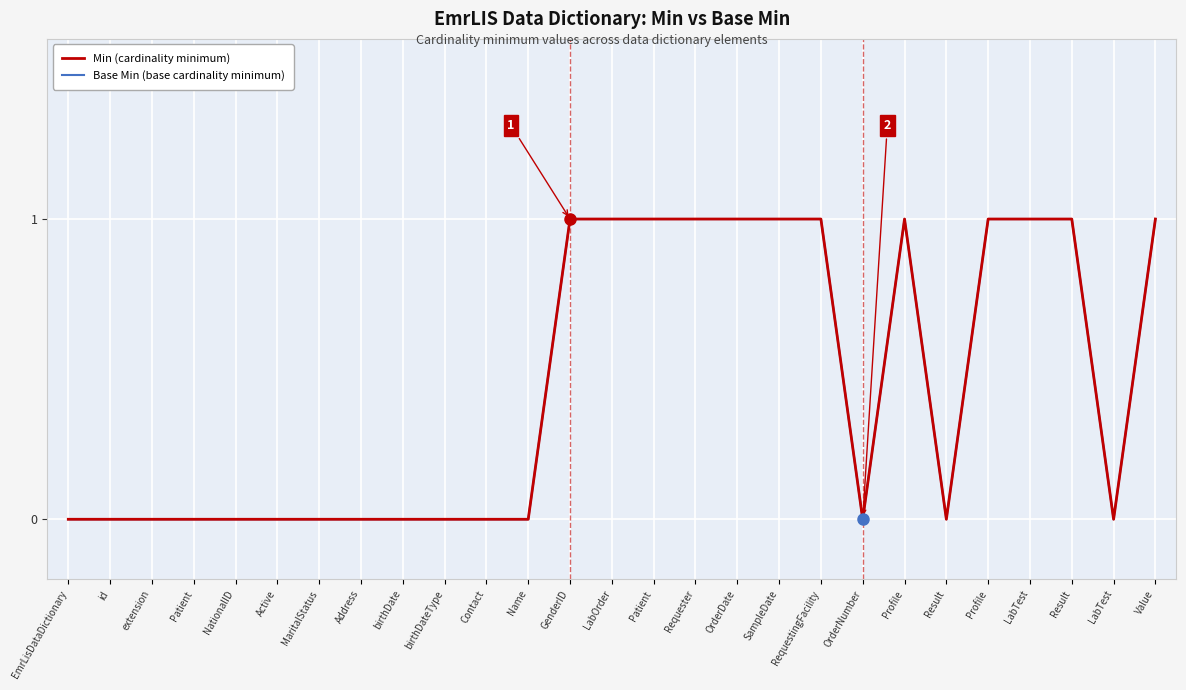

Reading right to left, list all the values displayed in this chart.

Min (cardinality minimum): 1	0	1	1	1	0	1	0	1	1	1	1	1	1	1	0	0	0	0	0	0	0	0	0	0	0	0
Base Min (base cardinality minimum): 1	0	1	1	1	0	1	0	1	1	1	1	1	1	1	0	0	0	0	0	0	0	0	0	0	0	0